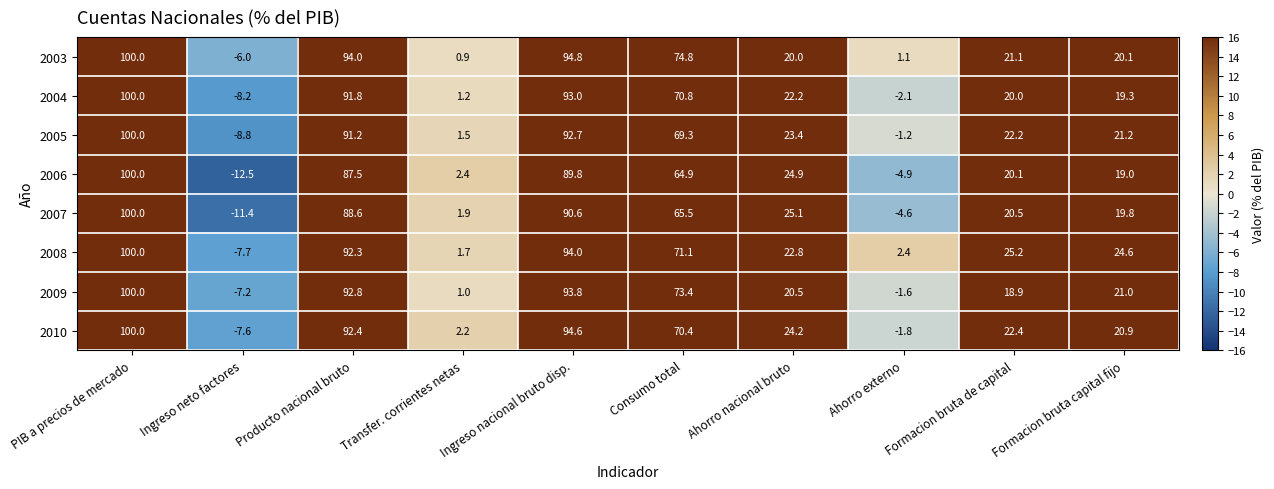

What is the difference between the maximum and minimum values in the 2008 series?

107.7